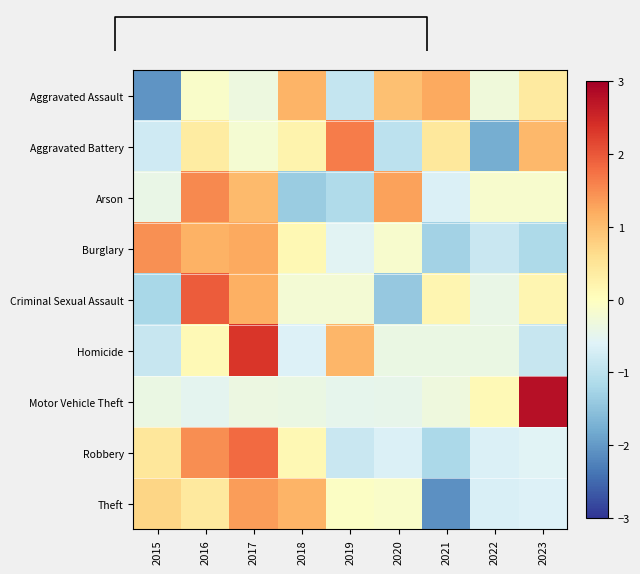

At which category is the sum across all series the highest?

2017